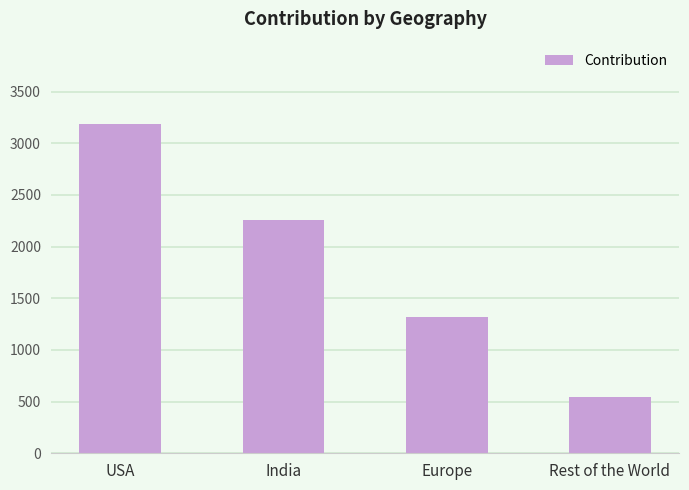

What position from the left is India?

2